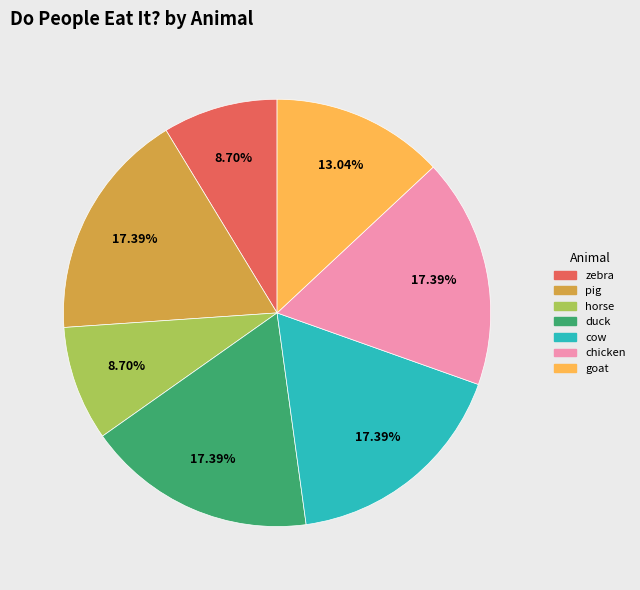

To the nearest percent, what is the average slice percentage?

14%